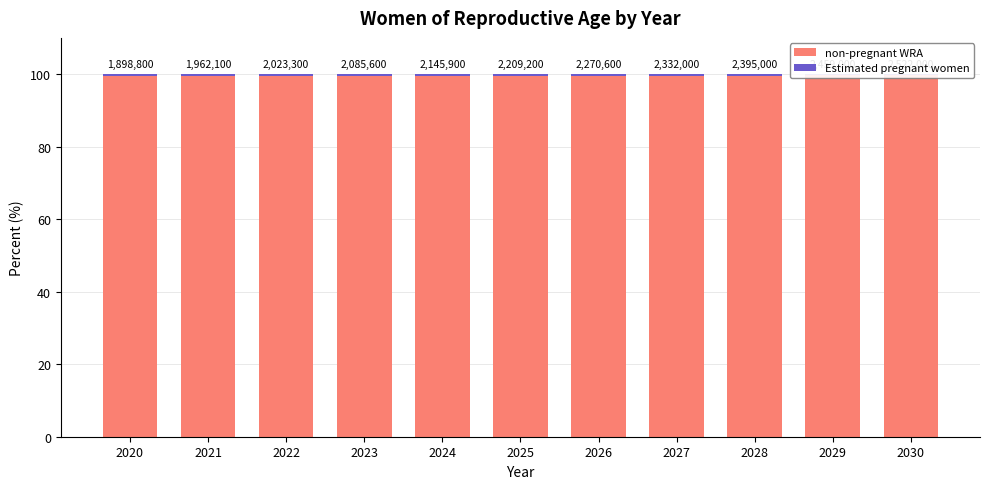

What is the spread (max minus min) of values at 2021?

99.2